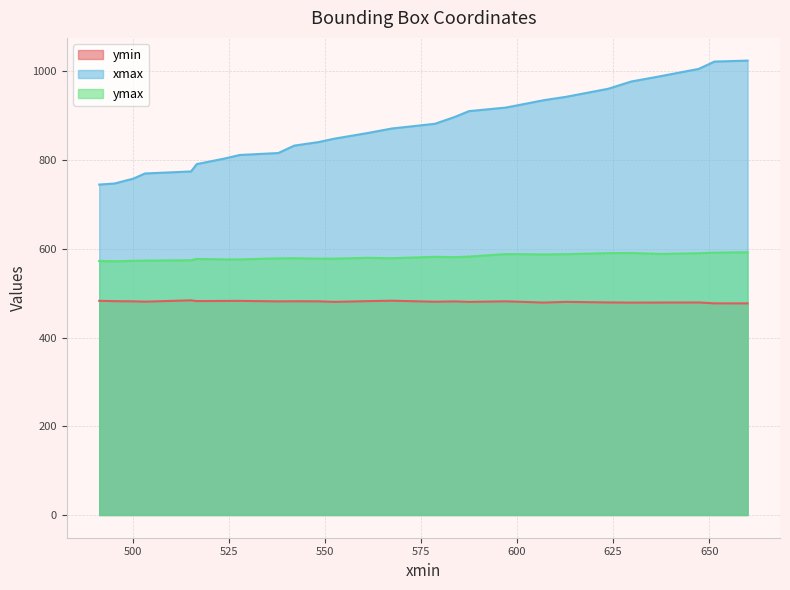

What is the label of the 2nd point from the left?

495.24932861328125